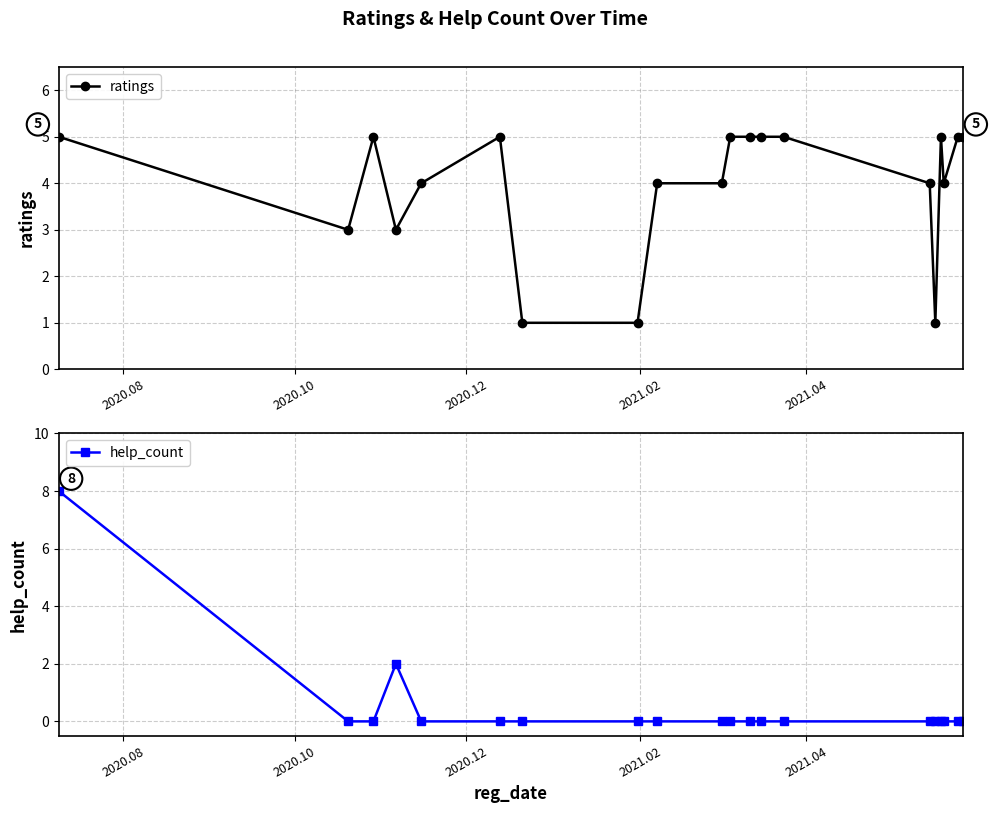

True or false: ratings has more than 2 interior local peaks.

True